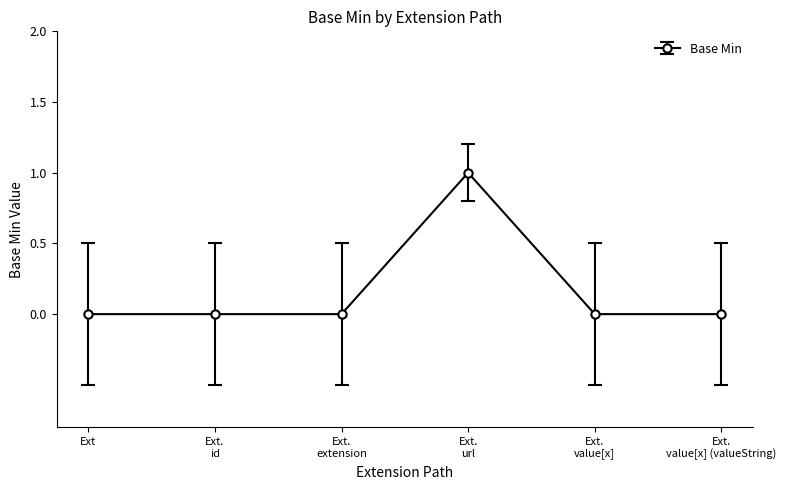

Reading left to right, extract all data points from this chart.

0	0	0	1	0	0